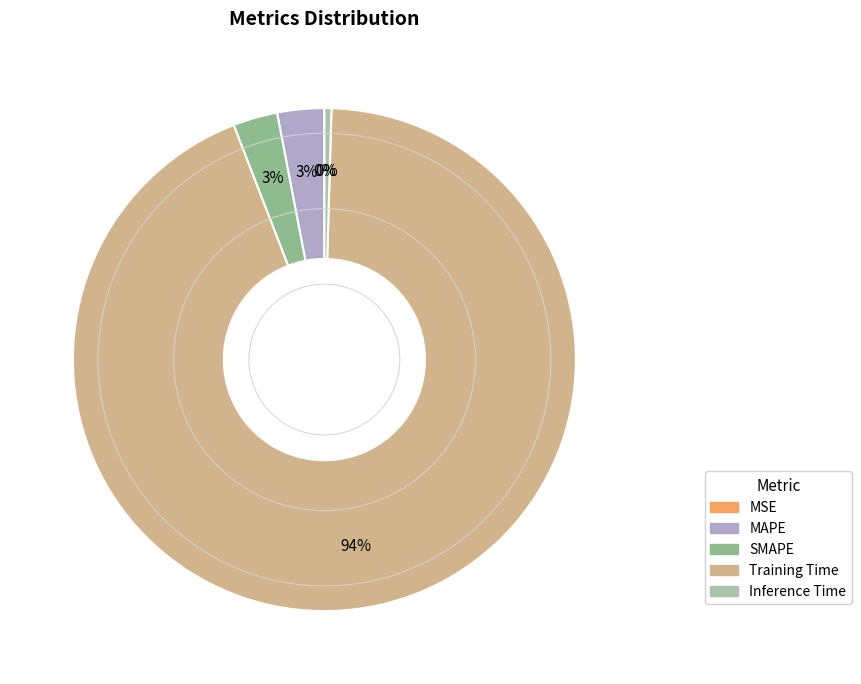

What is the largest slice in the pie chart?

Training Time